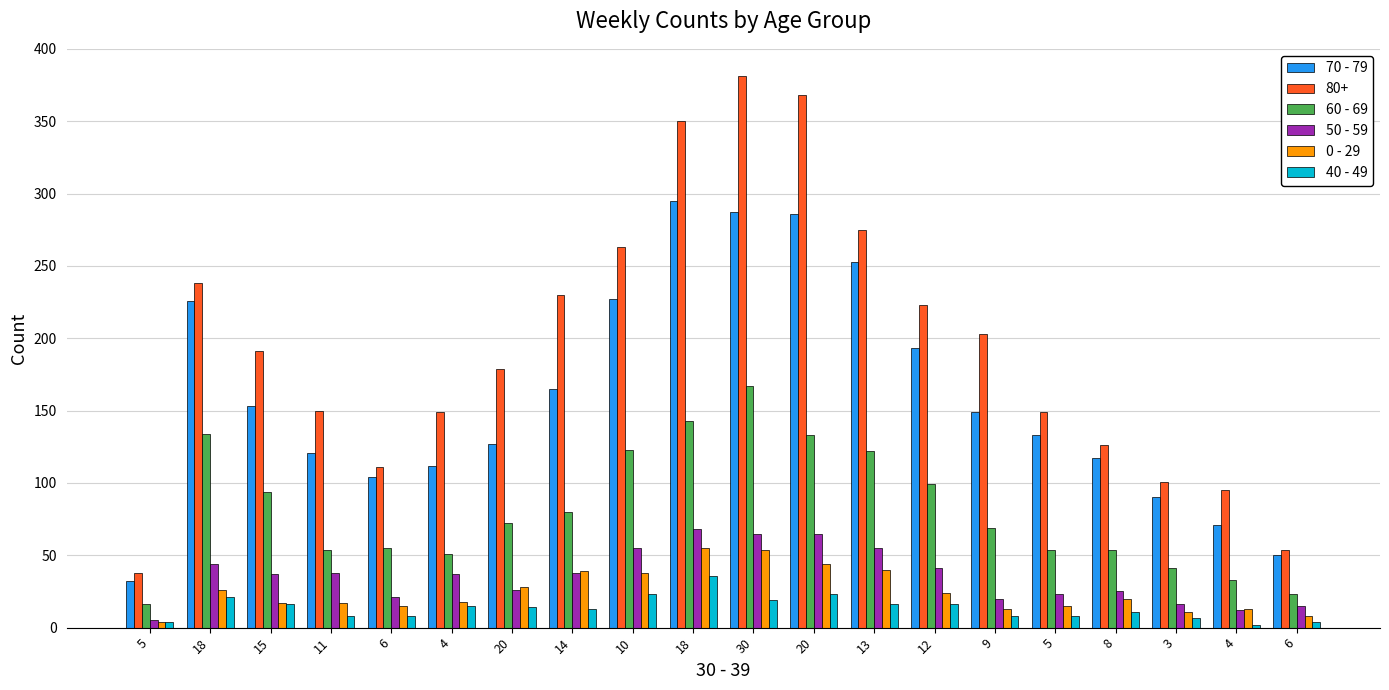

How many values in the 50 - 59 series are below 37?

9